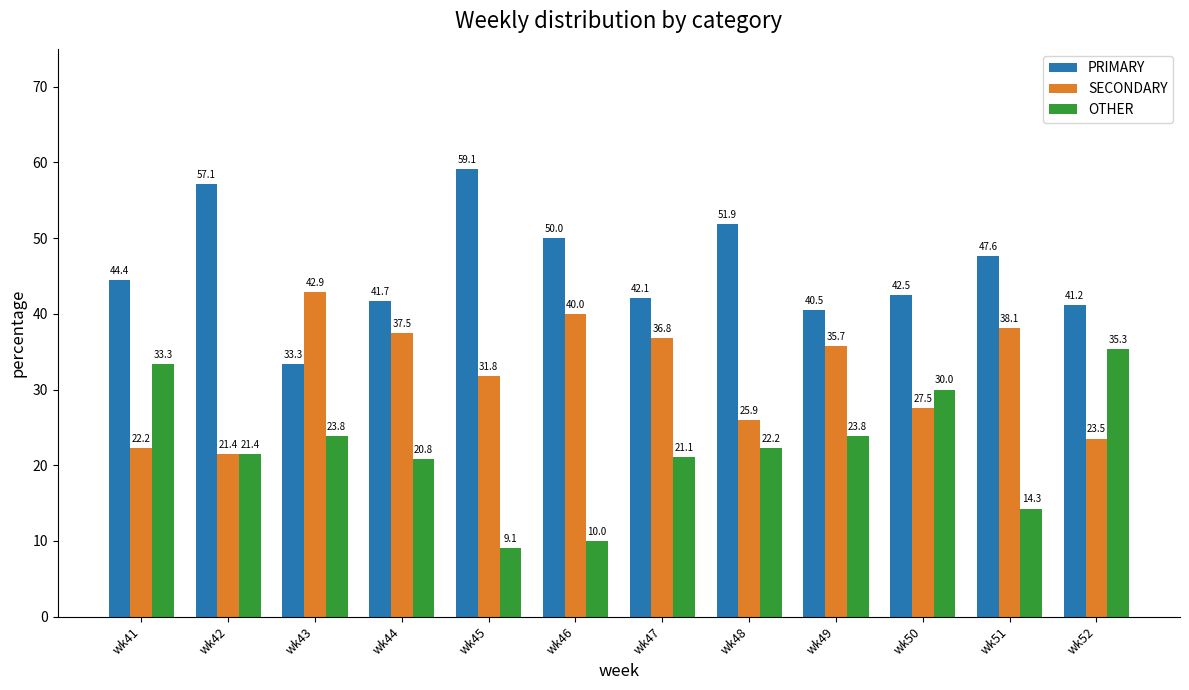

The value of OTHER at wk44 is 14.3. True or false?

False